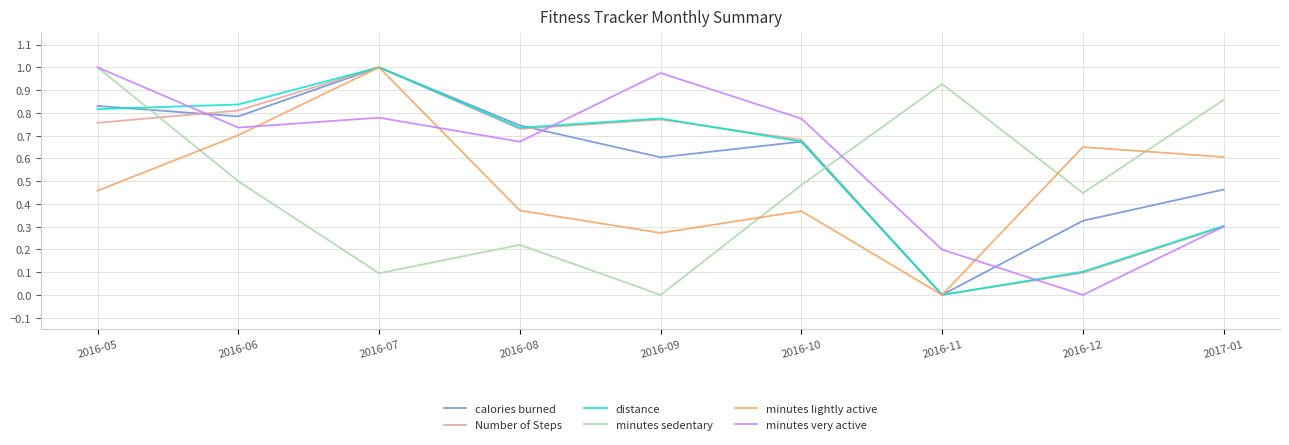

Where is the first local minimum for minutes lightly active?

2016-09